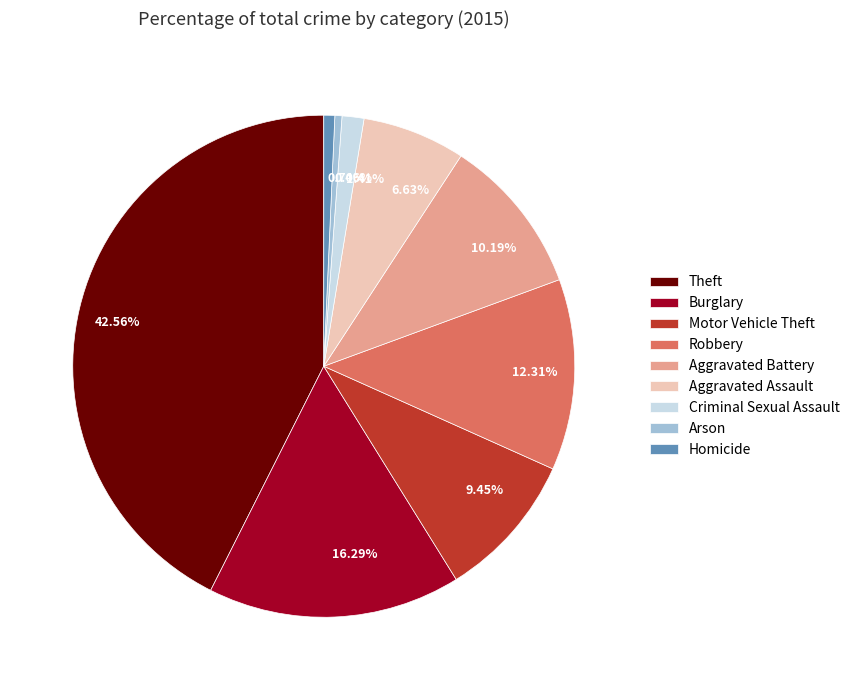

True or false: Robbery accounts for 1% of the total.

False